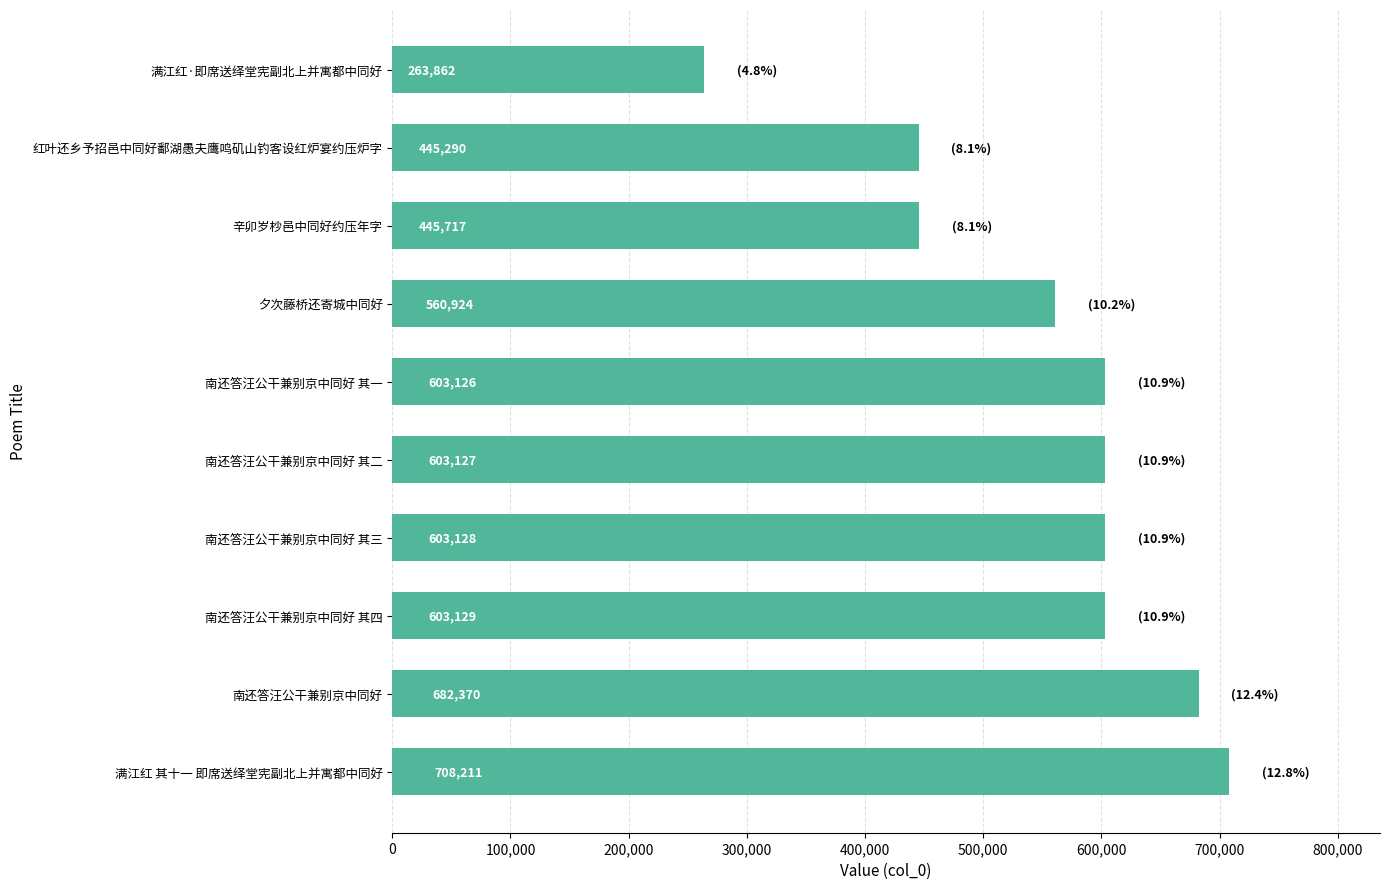

List the labels in order of value, largest first.

满江红 其十一 即席送绎堂宪副北上并寓都中同好, 南还答汪公干兼别京中同好, 南还答汪公干兼别京中同好 其四, 南还答汪公干兼别京中同好 其三, 南还答汪公干兼别京中同好 其二, 南还答汪公干兼别京中同好 其一, 夕次藤桥还寄城中同好, 辛卯岁杪邑中同好约压年字, 红叶还乡予招邑中同好鄱湖愚夫鹰鸣矶山钓客设红炉宴约压炉字, 满江红·即席送绎堂宪副北上并寓都中同好